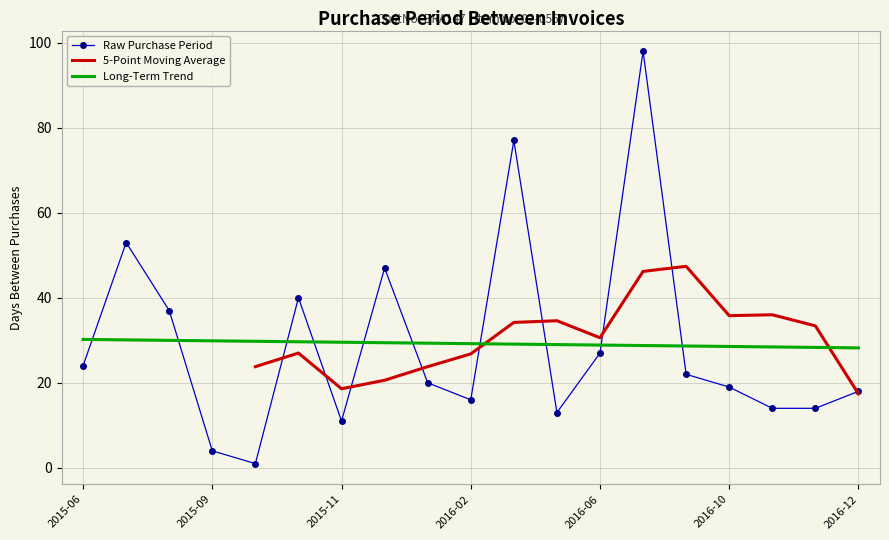

After their last crossing, which series has the higher values: Raw Purchase Period or Long-Term Trend?

Long-Term Trend